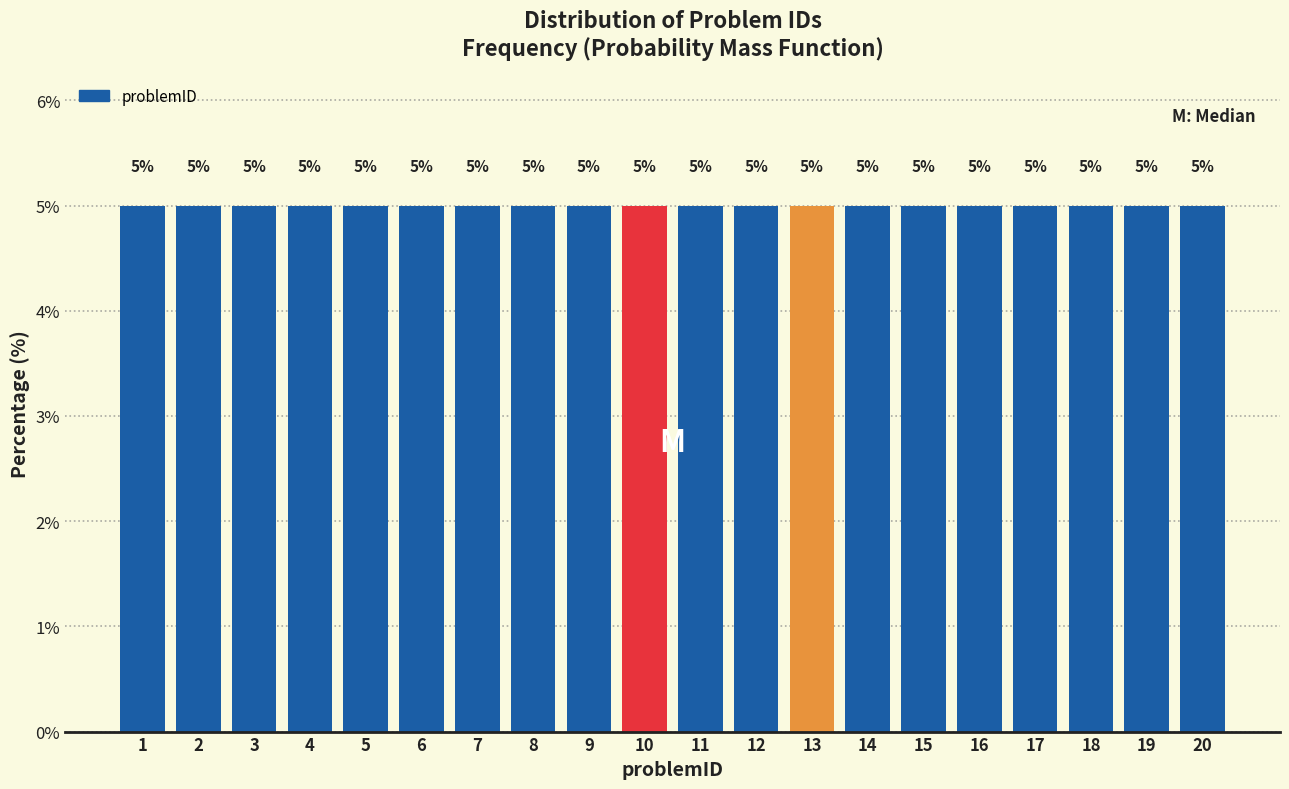

Reading left to right, transcribe this chart: for each bar, give the range it covers on the x-axis and its height.

0.5 to 1.5: 5
1.5 to 2.5: 5
2.5 to 3.5: 5
3.5 to 4.5: 5
4.5 to 5.5: 5
5.5 to 6.5: 5
6.5 to 7.5: 5
7.5 to 8.5: 5
8.5 to 9.5: 5
9.5 to 10.5: 5
10.5 to 11.5: 5
11.5 to 12.5: 5
12.5 to 13.5: 5
13.5 to 14.5: 5
14.5 to 15.5: 5
15.5 to 16.5: 5
16.5 to 17.5: 5
17.5 to 18.5: 5
18.5 to 19.5: 5
19.5 to 20.5: 5